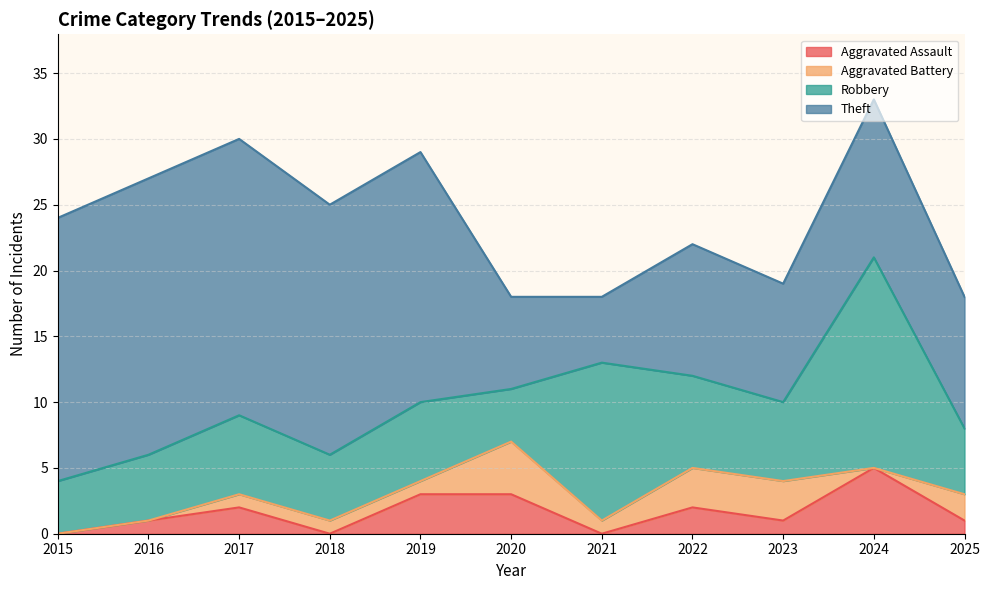

What is the value of the Theft point at the 2nd from the left?

21